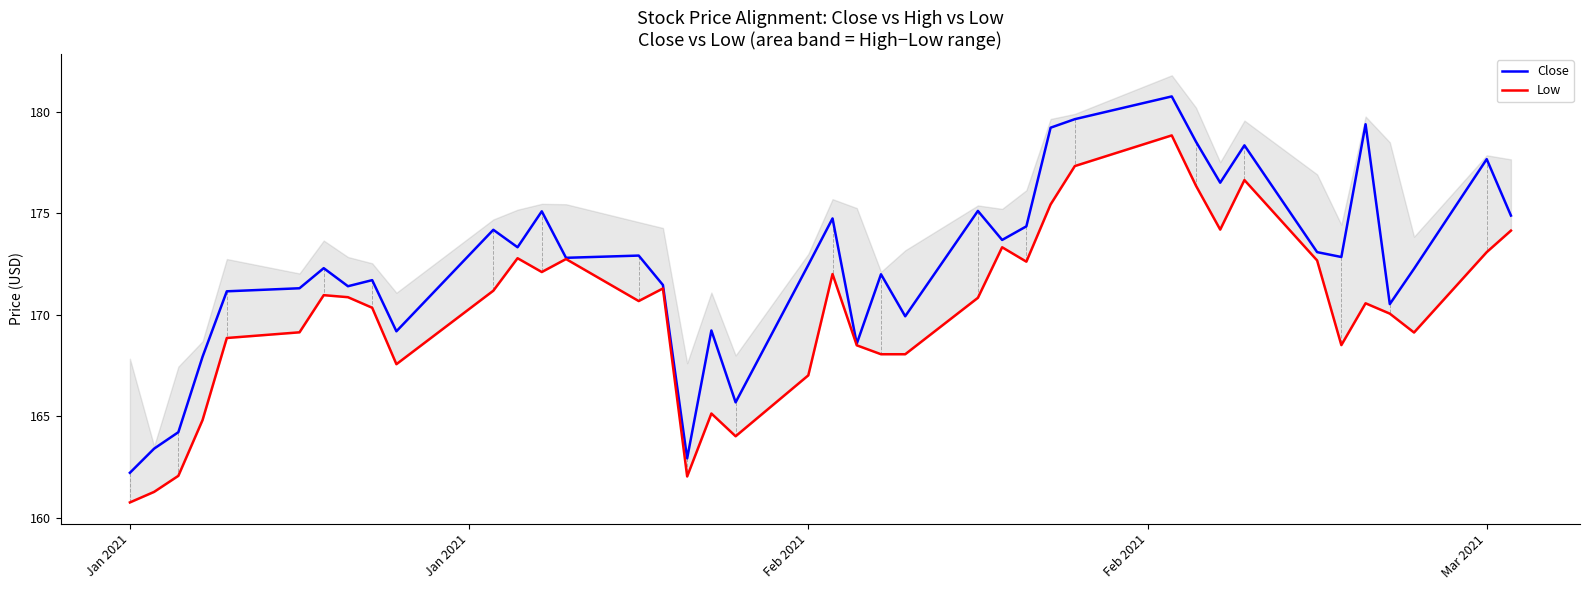

List the series in order of their peak value, lowest first.

Low, Close